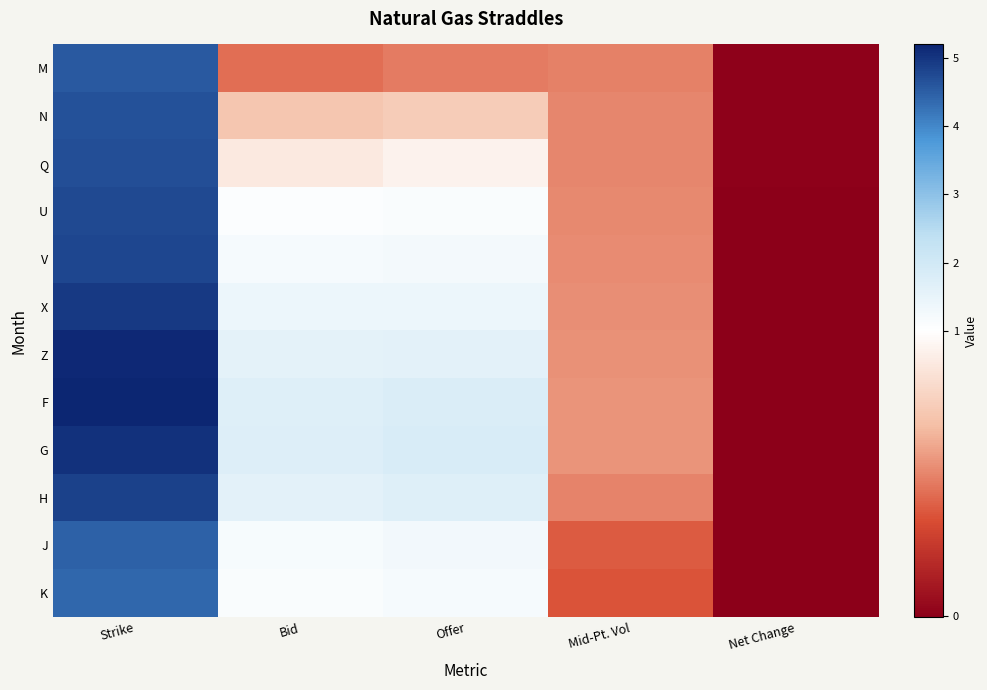

Which label corresponds to the largest value in the chart?

Strike